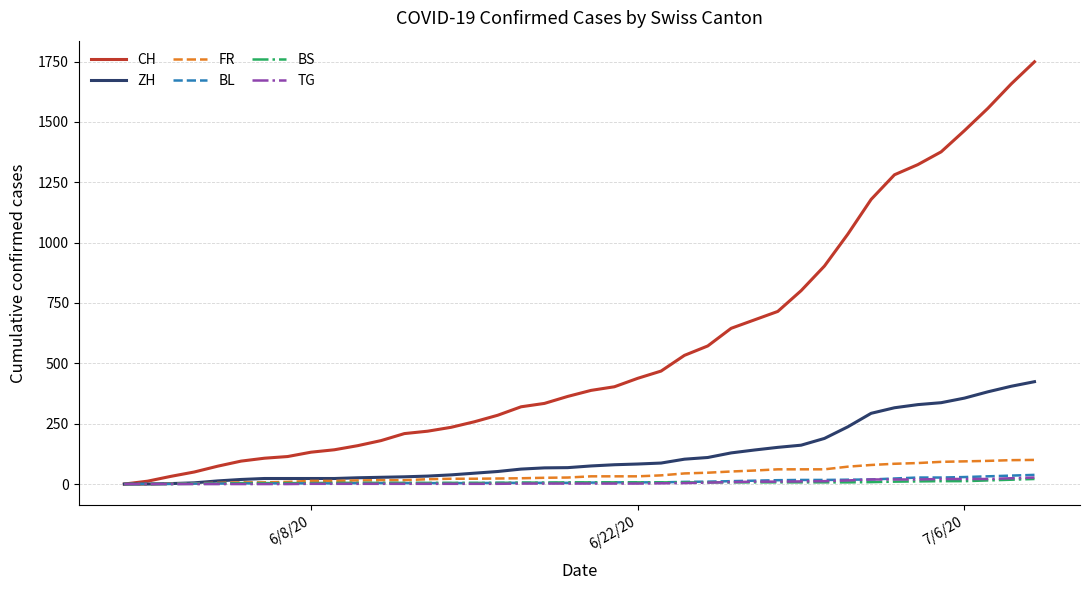

Which series has the widest spread of values?

CH